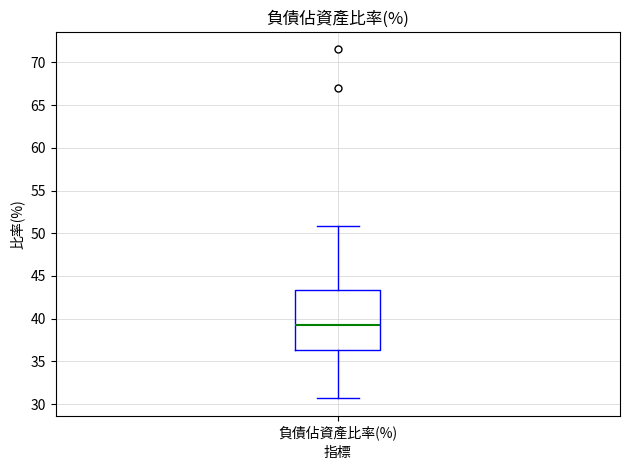

Transcribe this box plot: give where the median line is, the range the box spans, and where the two whiskers end, as read against the y-axis. The values are not printed on the chart, so give them approximately, as read against the axis.

median 39.5, box 36.5 to 43.5, whiskers 30.5 to 51.0